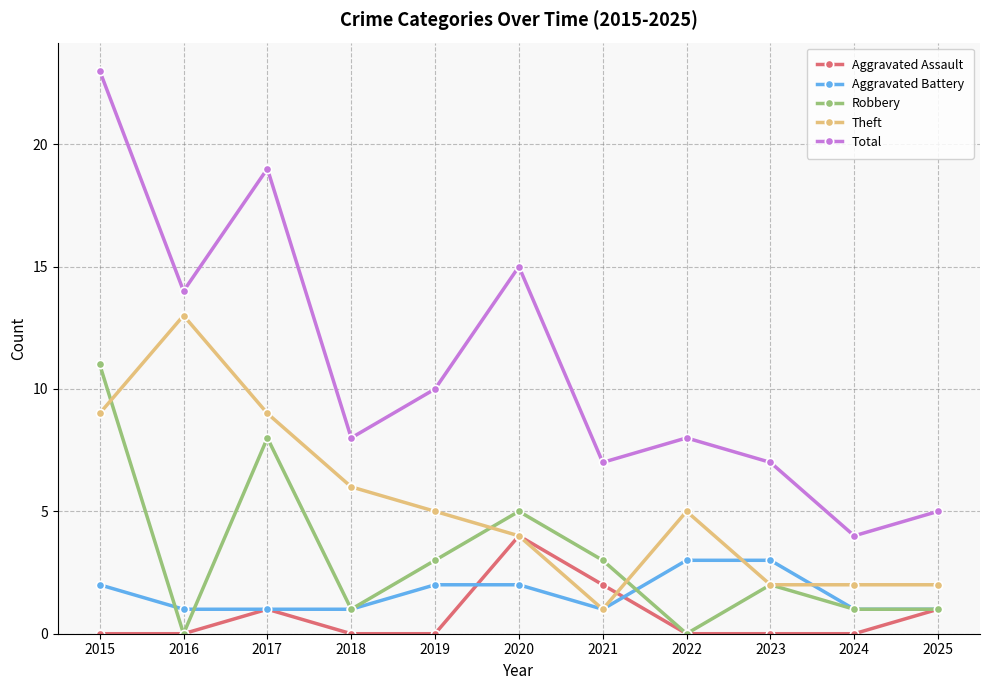

Which series has the largest total across all categories?

Total